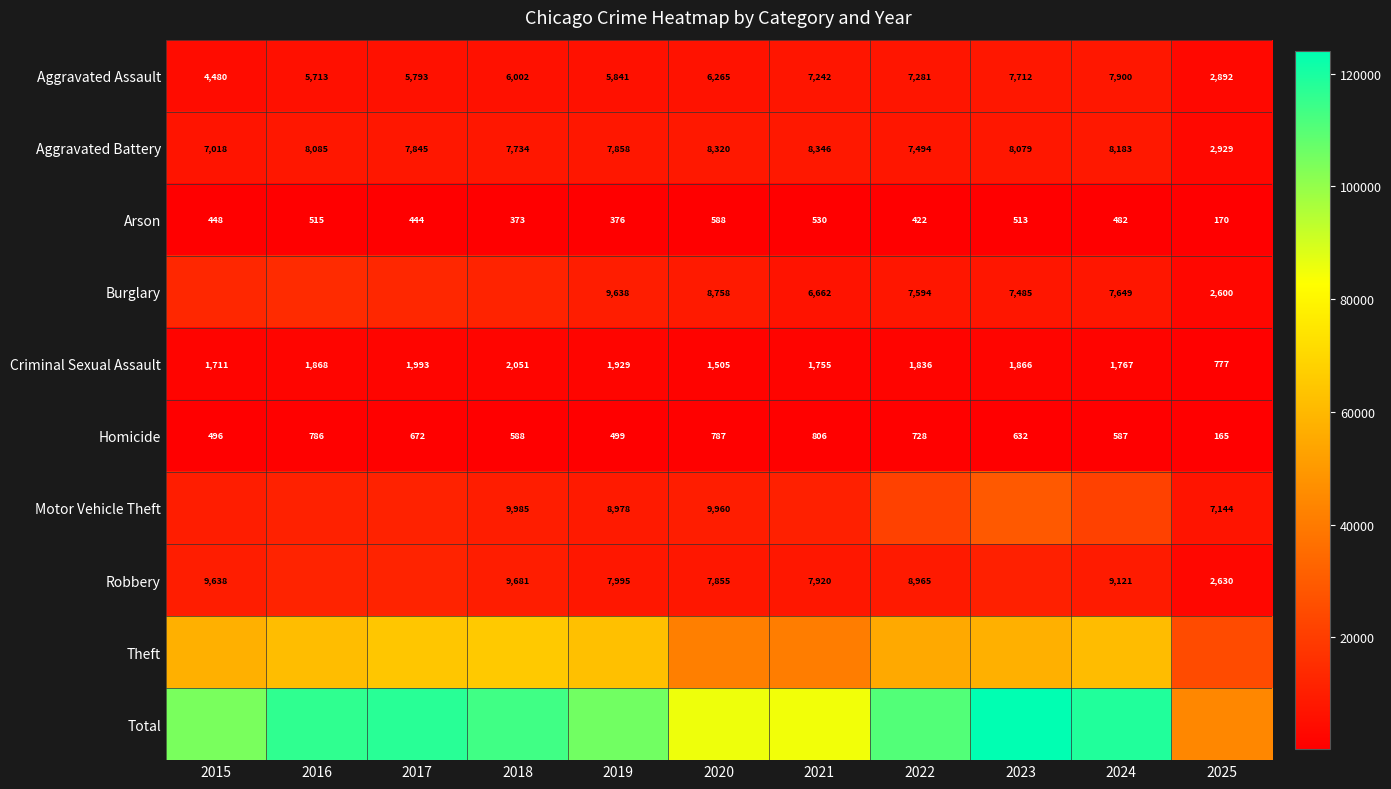

What is the difference between the Arson values at 2019 and 2020?

212